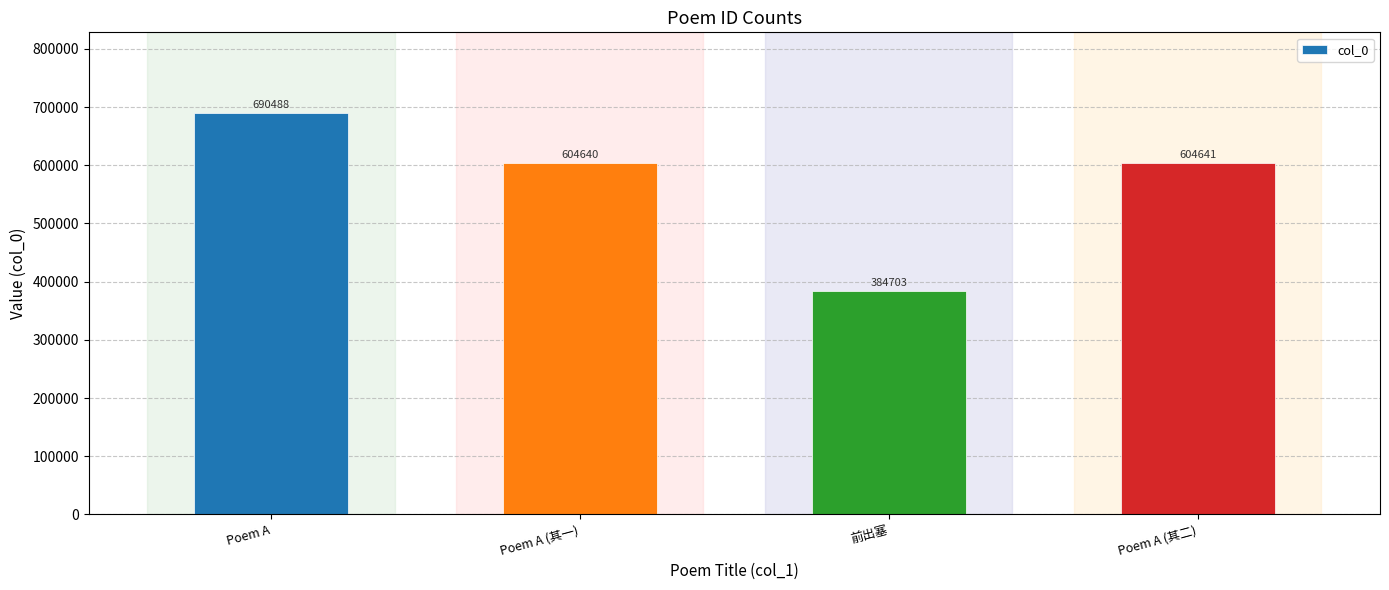

What is the sum of all values?

2284472